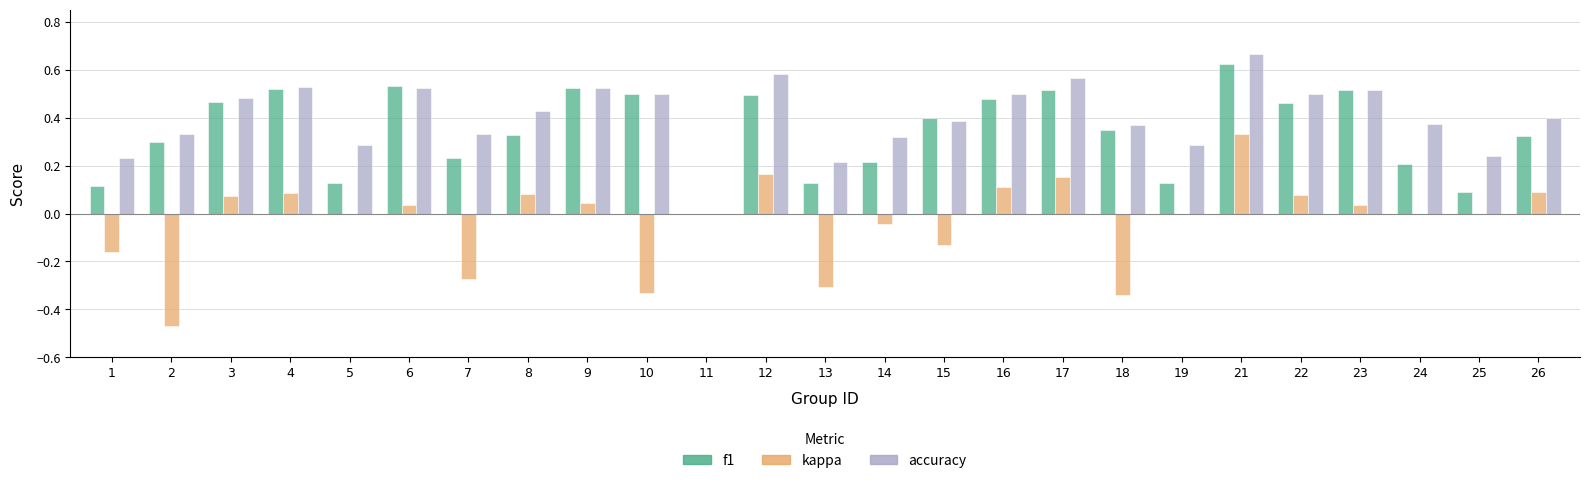

At which category is the sum across all series the highest?

21